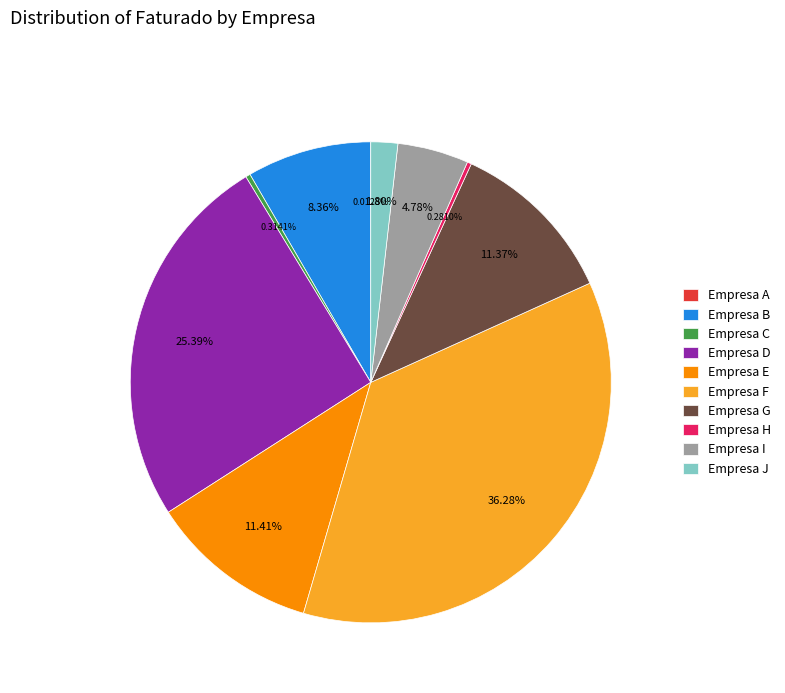

Is there a majority slice in this chart?

No